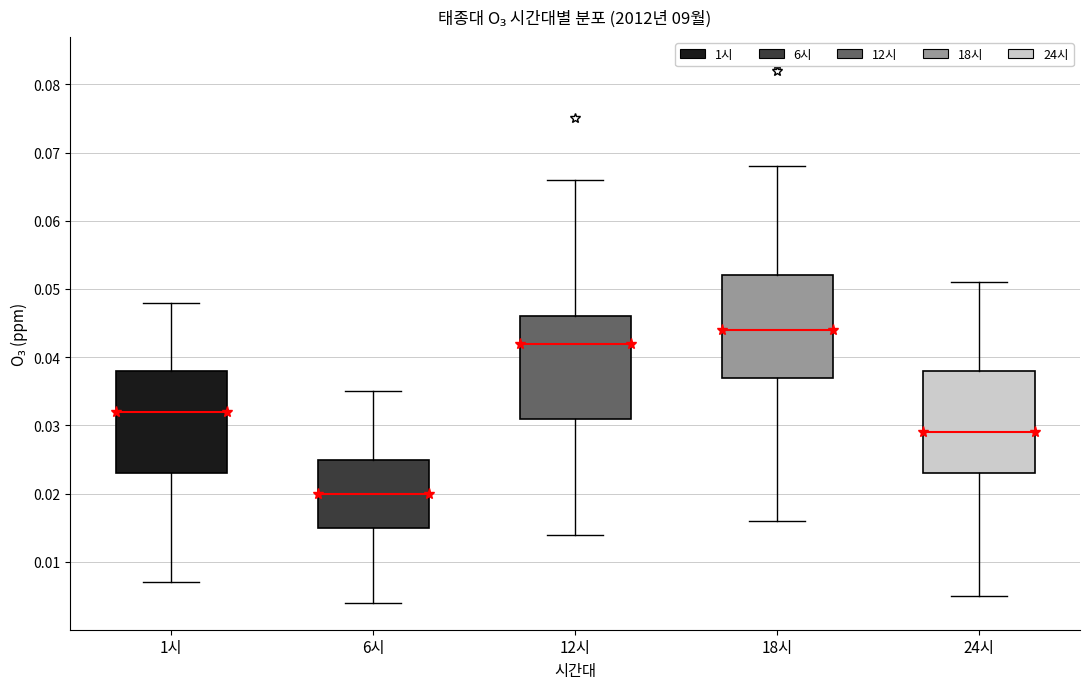

Reading left to right, transcribe this box plot: for each box, give where its median line is, the range the box spans, and where its two whiskers end, as read against the y-axis. The values are not printed on the chart, so give them approximately, as read against the axis.

1시: median 0.032, box 0.023 to 0.038, whiskers 0.007 to 0.048
6시: median 0.020, box 0.015 to 0.025, whiskers 0.004 to 0.035
12시: median 0.042, box 0.031 to 0.046, whiskers 0.014 to 0.066
18시: median 0.044, box 0.037 to 0.052, whiskers 0.016 to 0.068
24시: median 0.029, box 0.023 to 0.038, whiskers 0.005 to 0.051